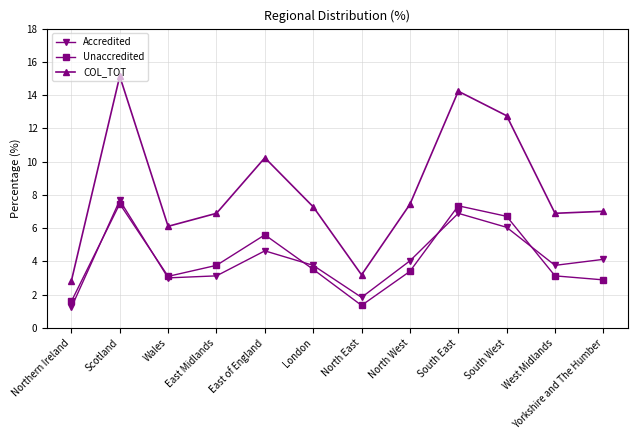

True or false: COL_TOT and Unaccredited cross at least once.

False